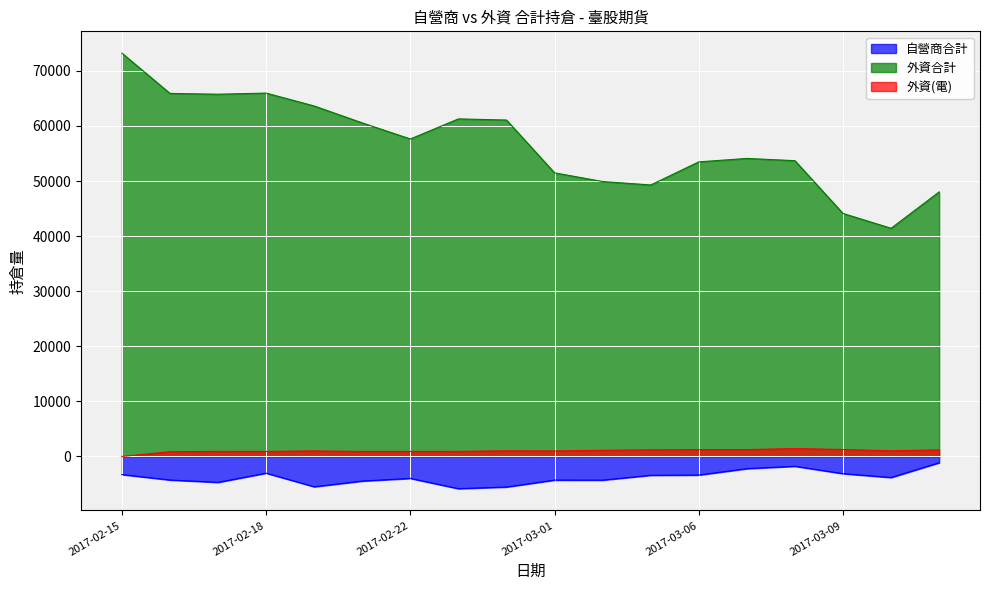

True or false: 外資合計 has a value of 63623.0 at 2017-02-20.

True